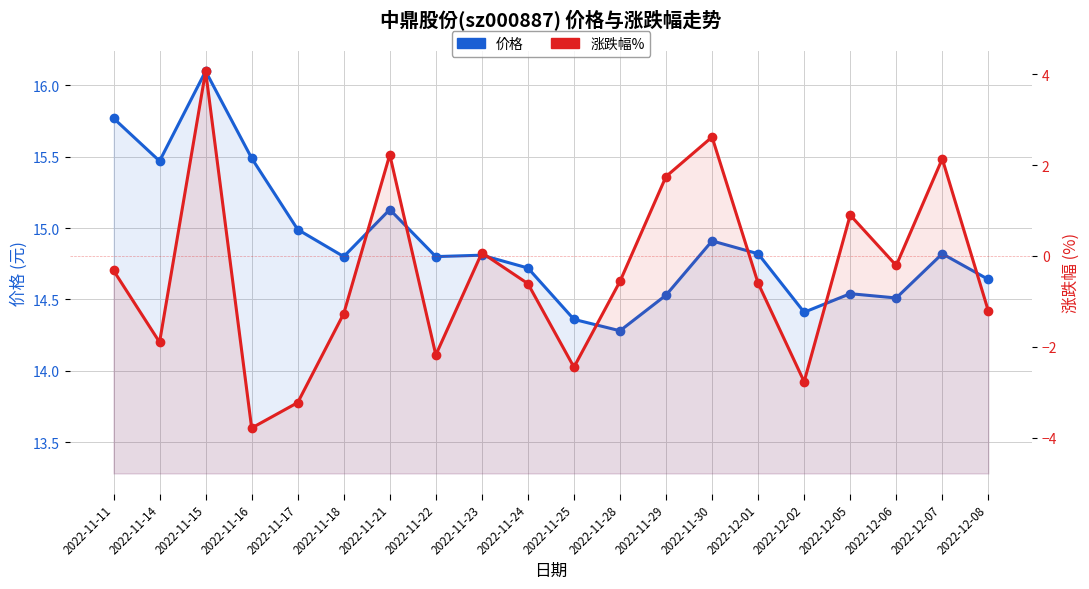

True or false: 涨跌幅% and 价格 cross at least once.

False